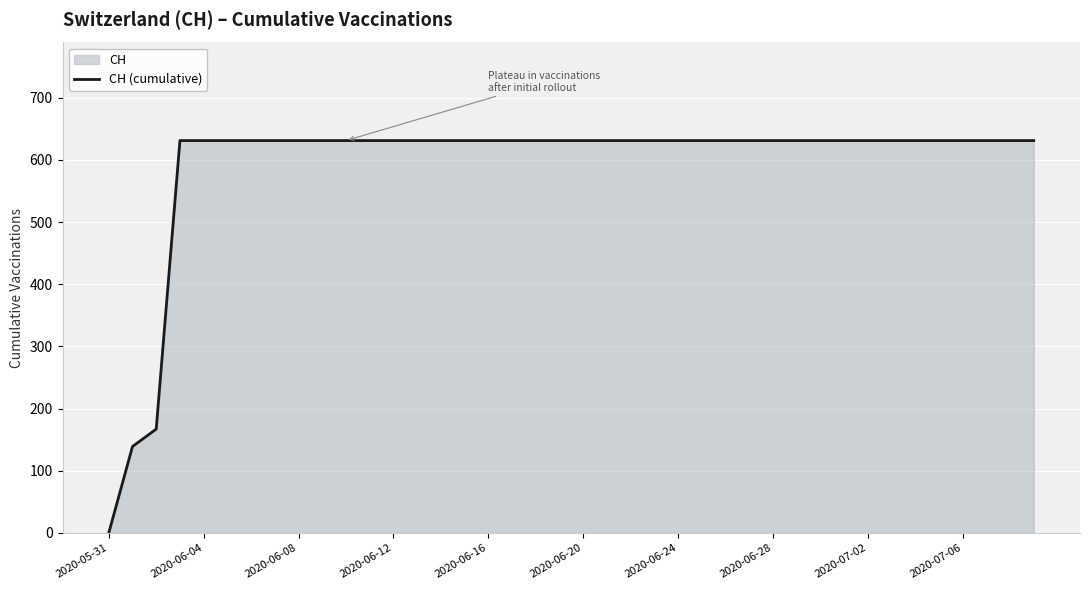

What is the greatest value displayed?

631